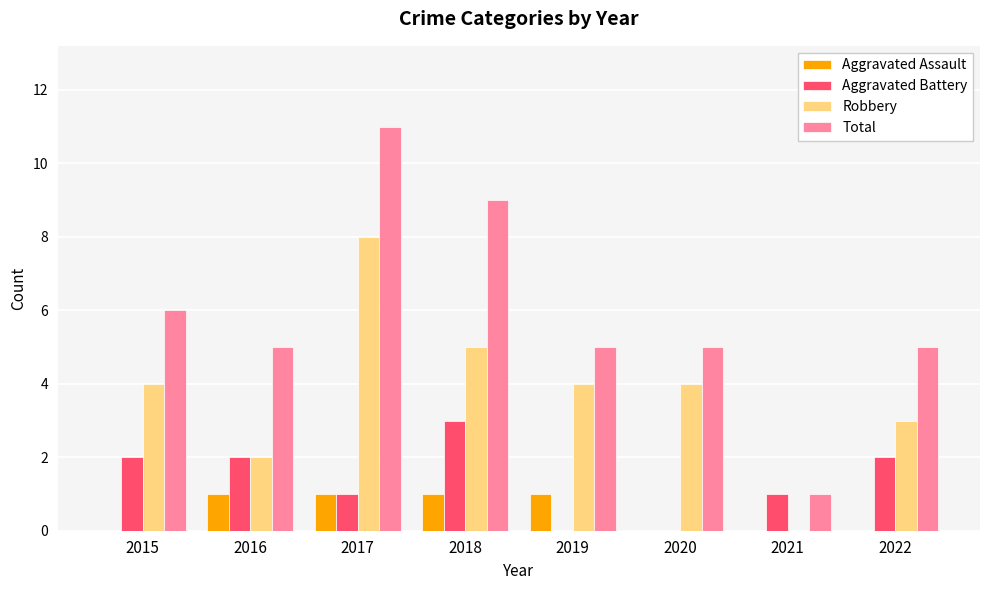

True or false: Robbery has a value of -5 at 2021.

False